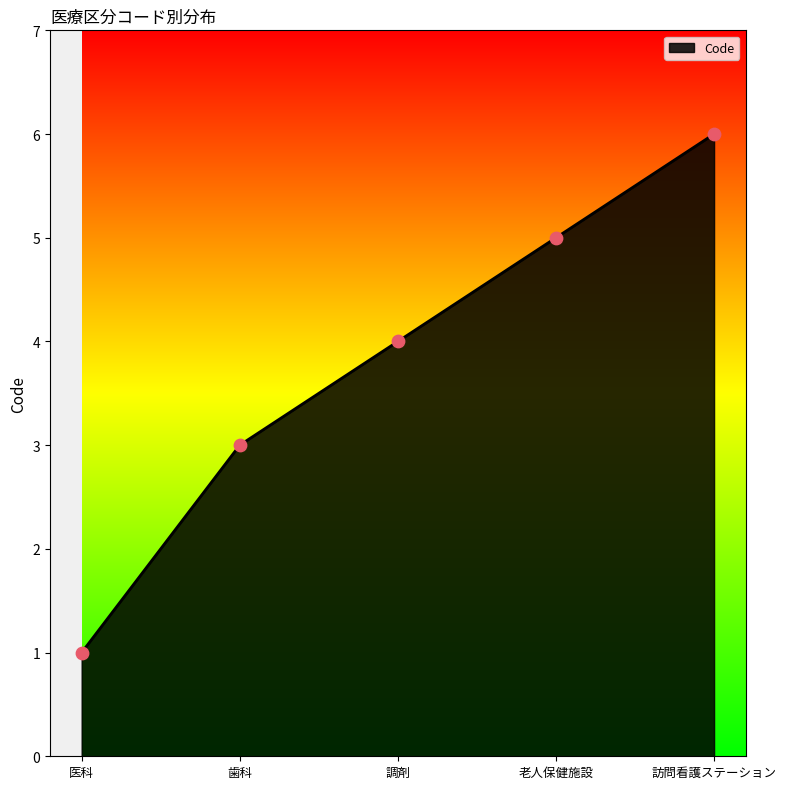

Between 医科 and 老人保健施設, which is larger?

老人保健施設